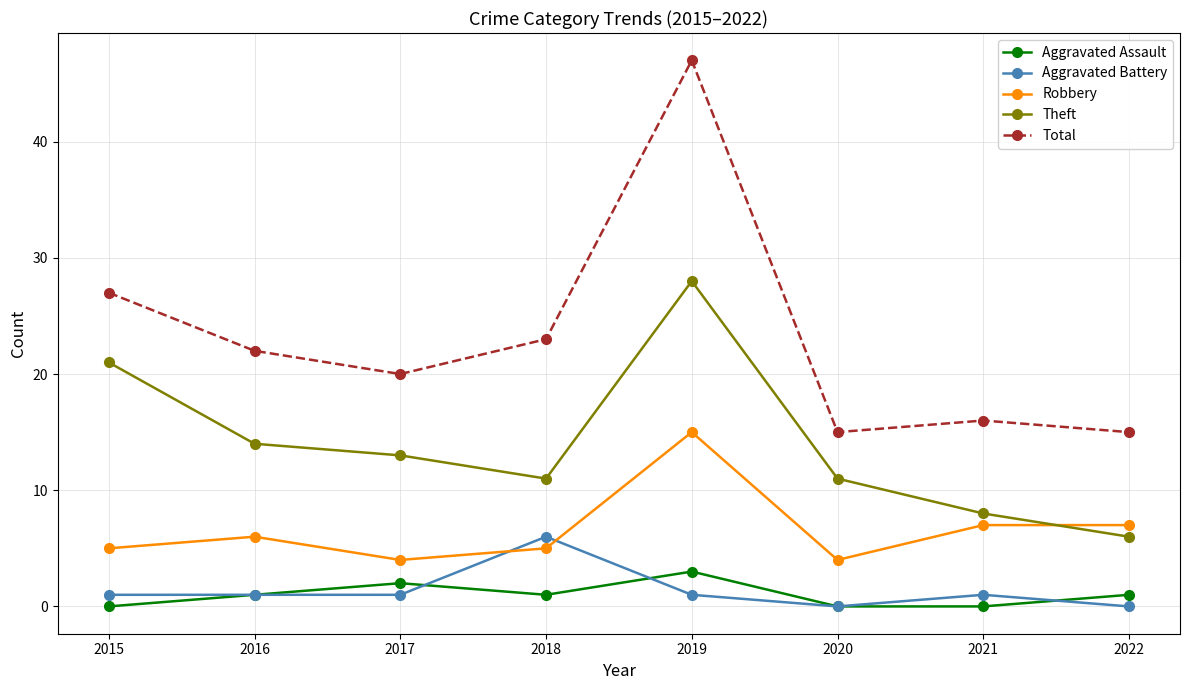

Reading right to left, transcribe all the data shown in this chart.

Aggravated Assault: 1	0	0	3	1	2	1	0
Aggravated Battery: 0	1	0	1	6	1	1	1
Robbery: 7	7	4	15	5	4	6	5
Theft: 6	8	11	28	11	13	14	21
Total: 15	16	15	47	23	20	22	27